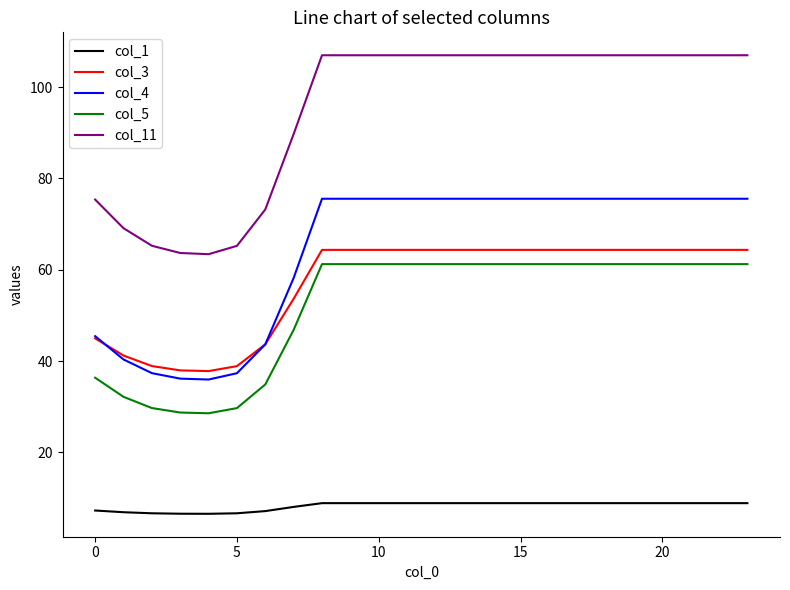

What is the maximum value for col_3?

64.4